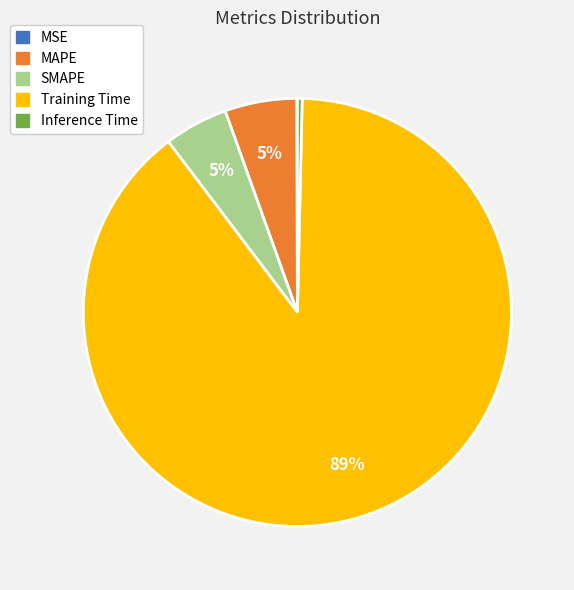

Which category has the biggest portion of the pie?

Training Time